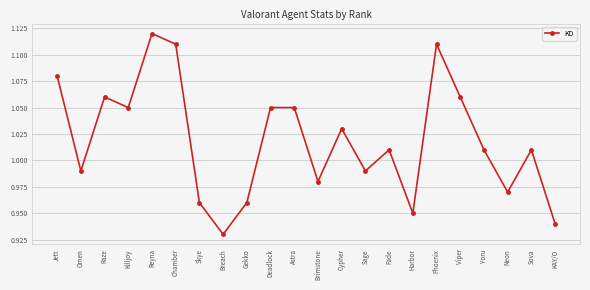

How many distinct data groups are displayed?

1